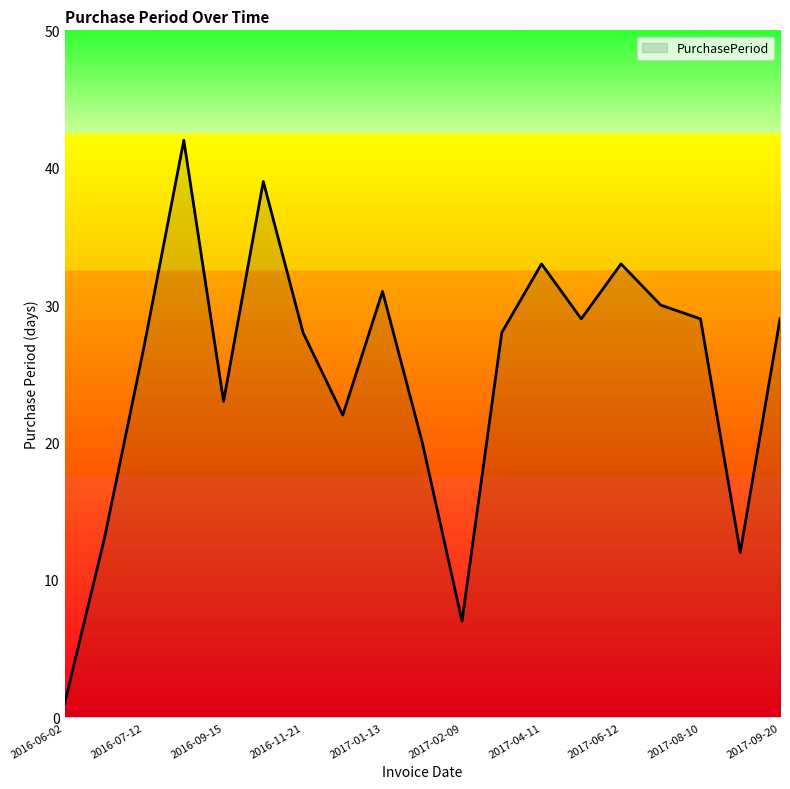

How many lines are shown in the chart?

1